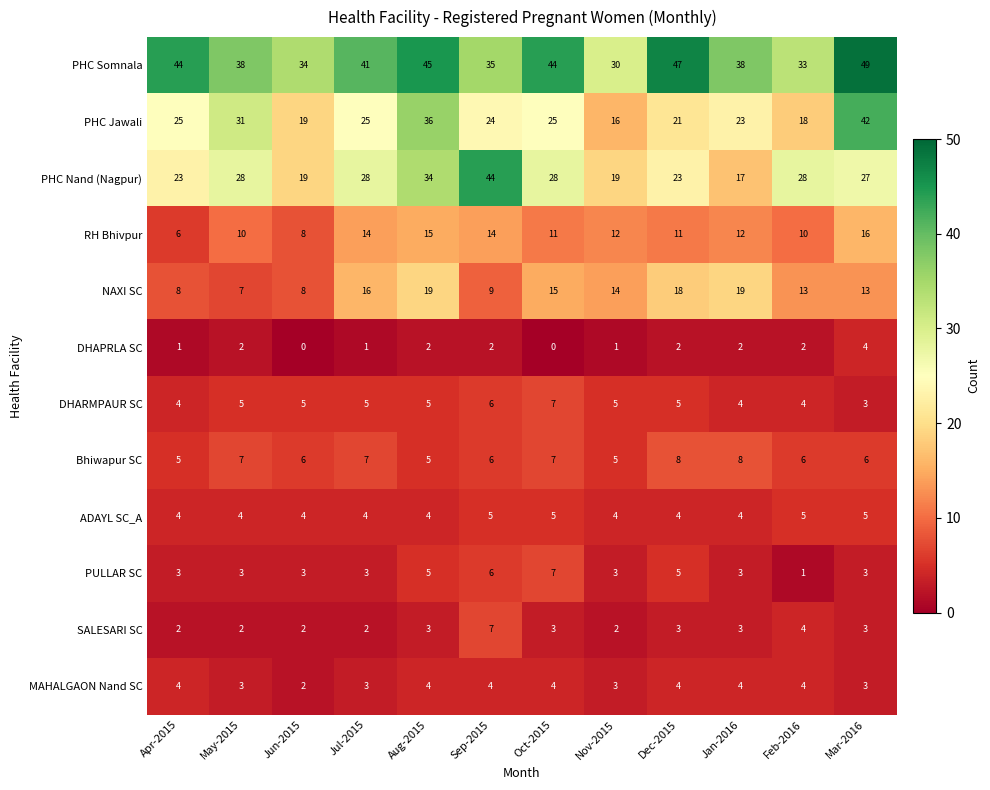

What is the spread (max minus min) of values at Aug-2015?

43